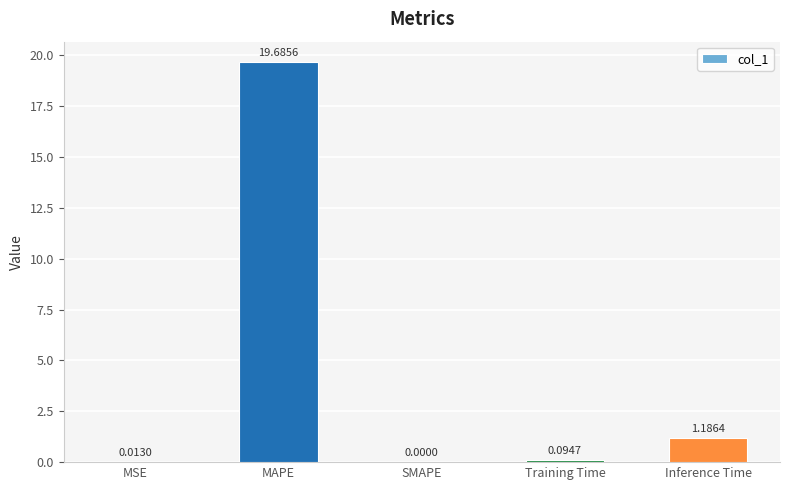

At which category does the chart reach its peak across all series?

MAPE